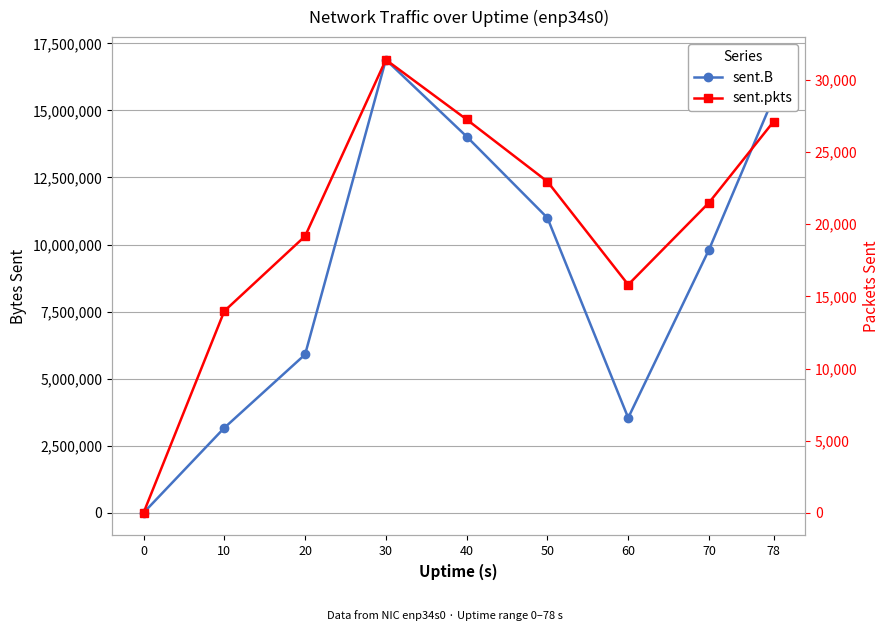

How many series are shown in this chart?

2